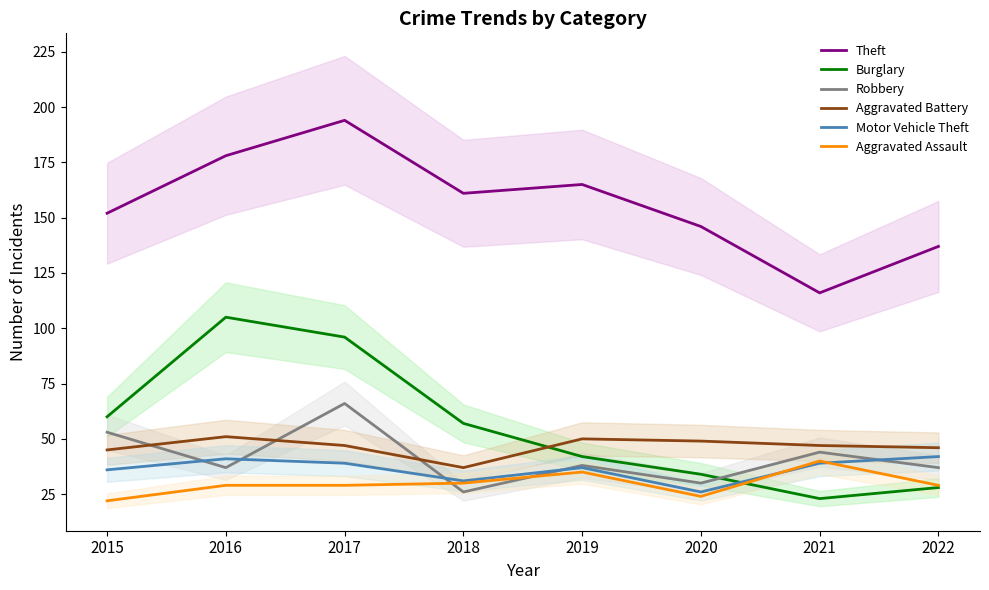

Is this an area chart (filled region under the line)?

No